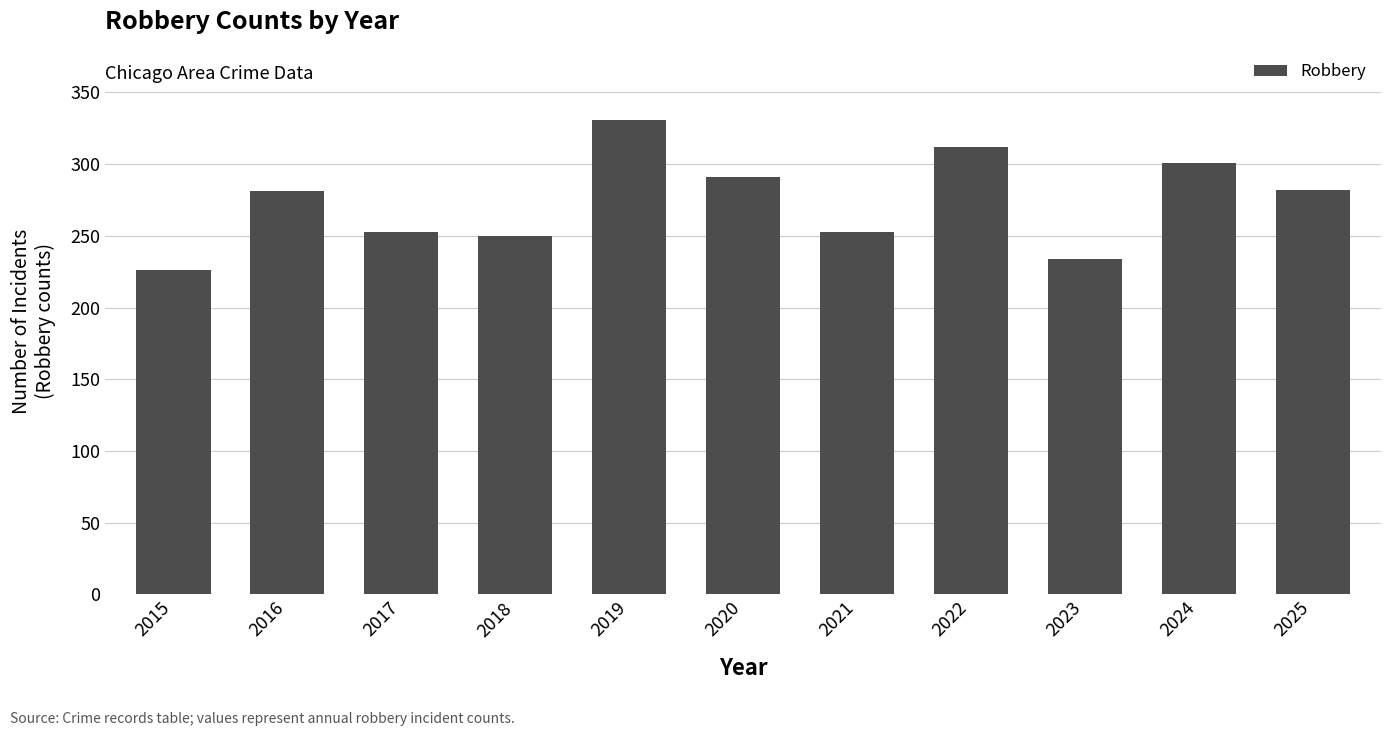

Are the bars grouped side by side (vs. stacked)?

No